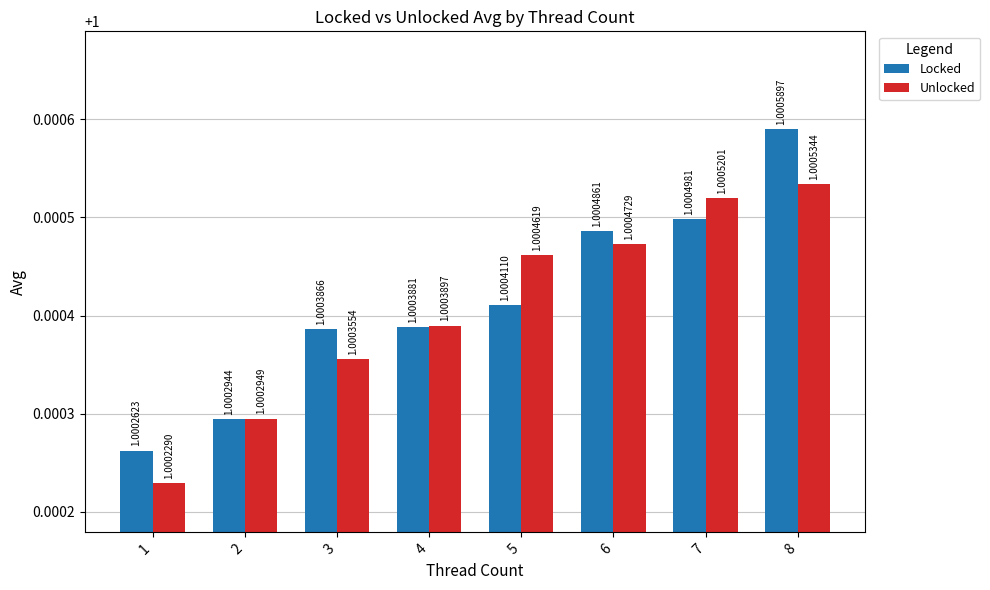

Which category has the highest value across all series?

8